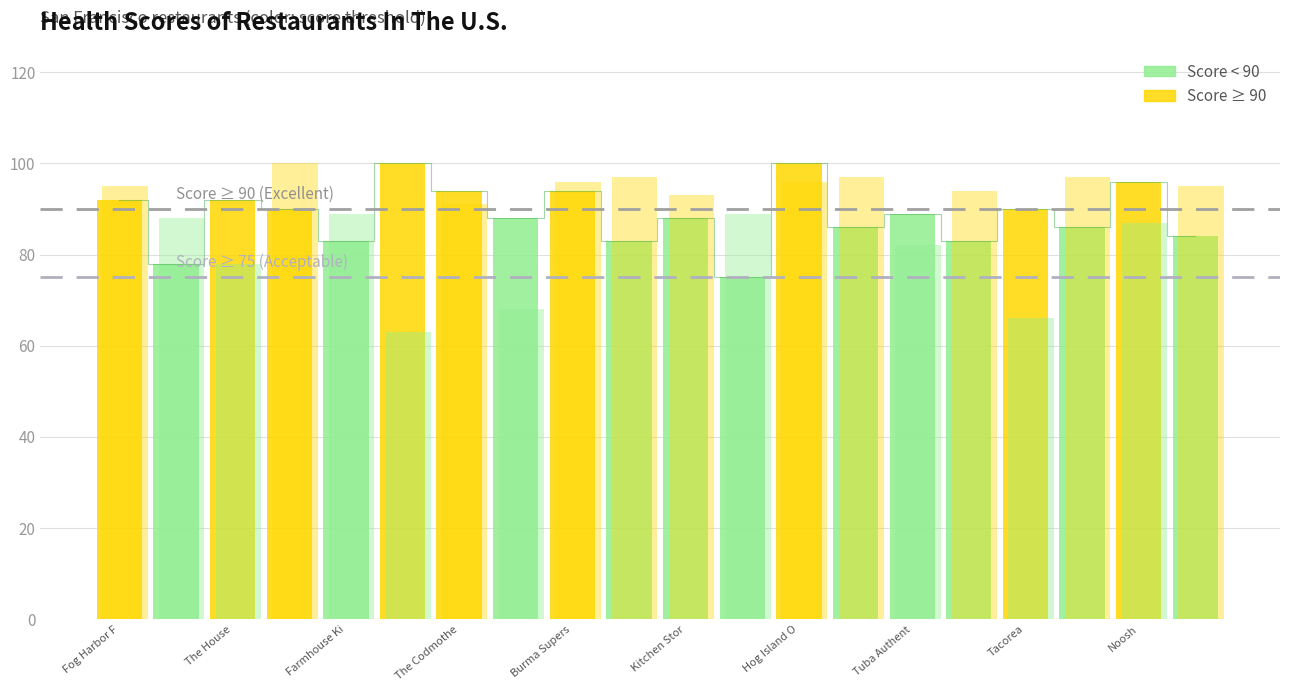

Count the number of values greater than 89.

9